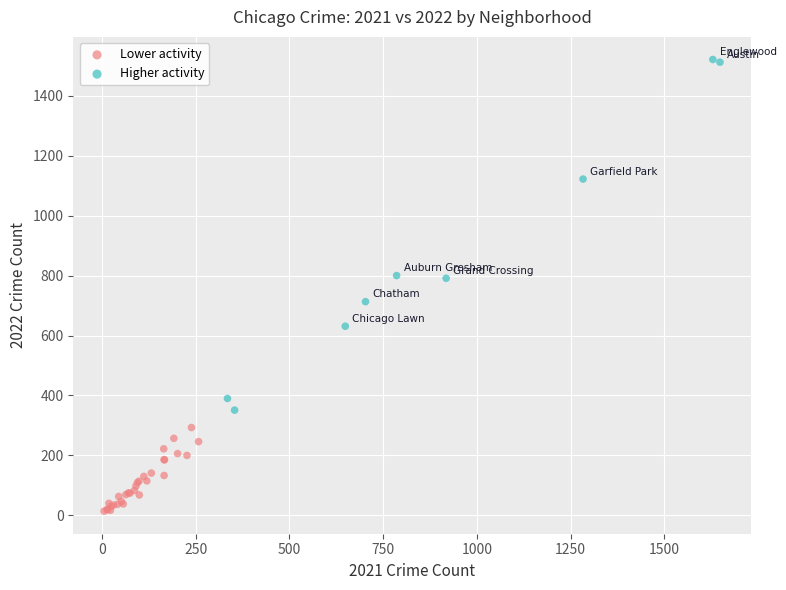

Which series has the widest spread of Y values?

Higher activity